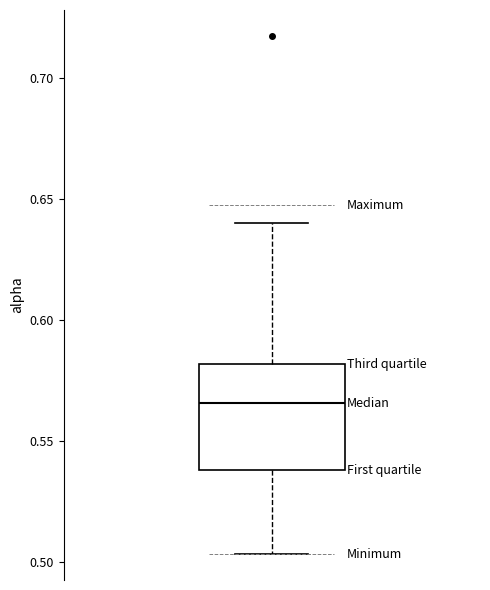

Where is the upper edge of the box on the y-axis? The values are not printed on the chart, so give them approximately, as read against the axis.

0.580